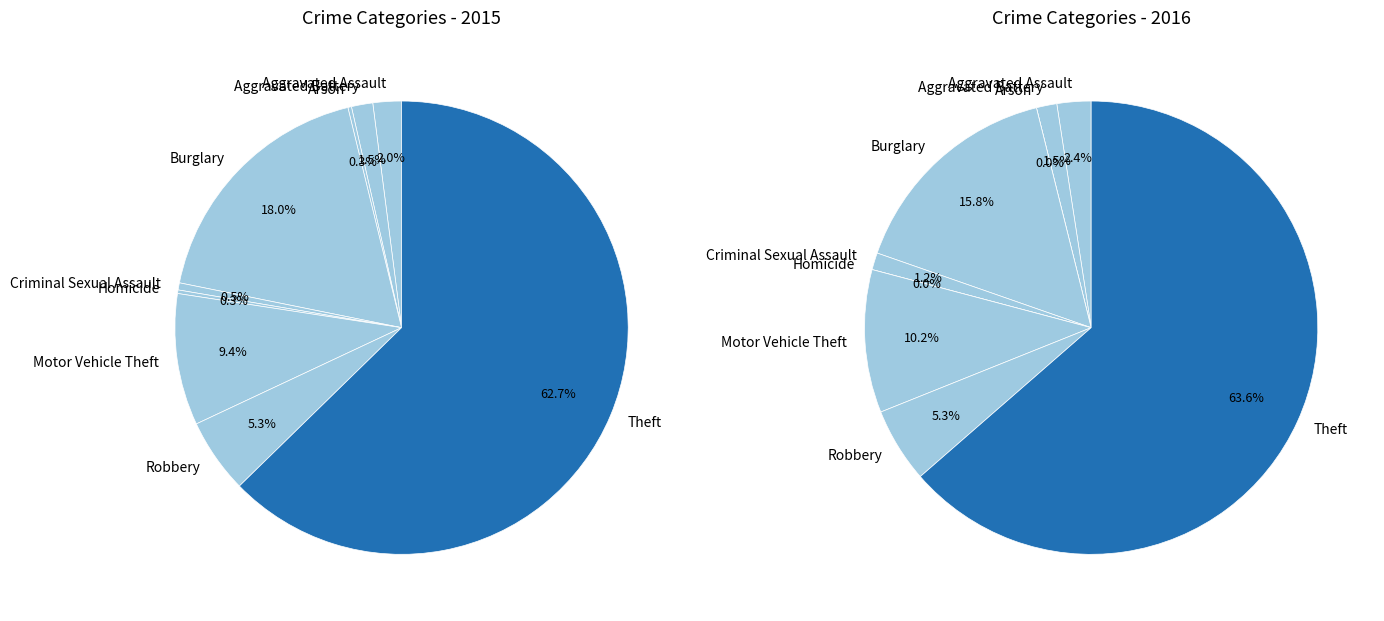

How many segments does this pie chart have?

9